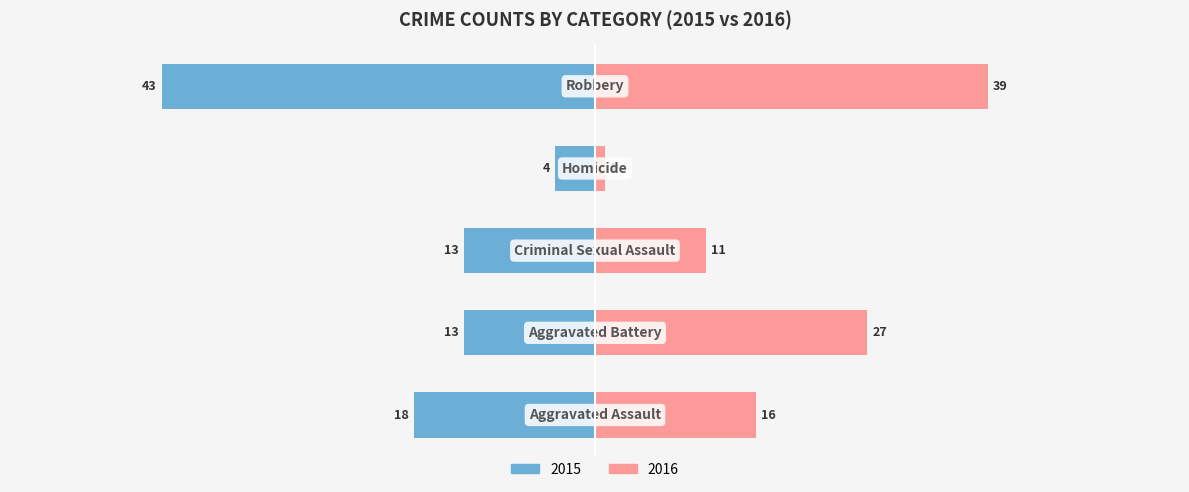

Are the bars horizontal?

Yes